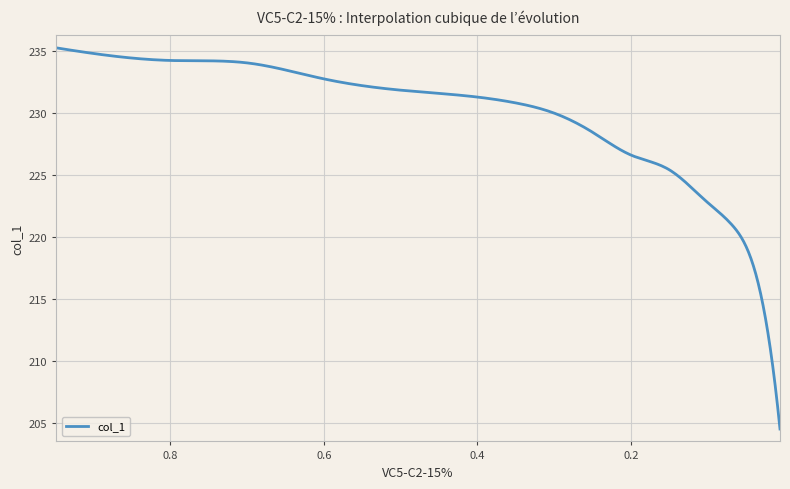

Count the number of categories in the chart.

16